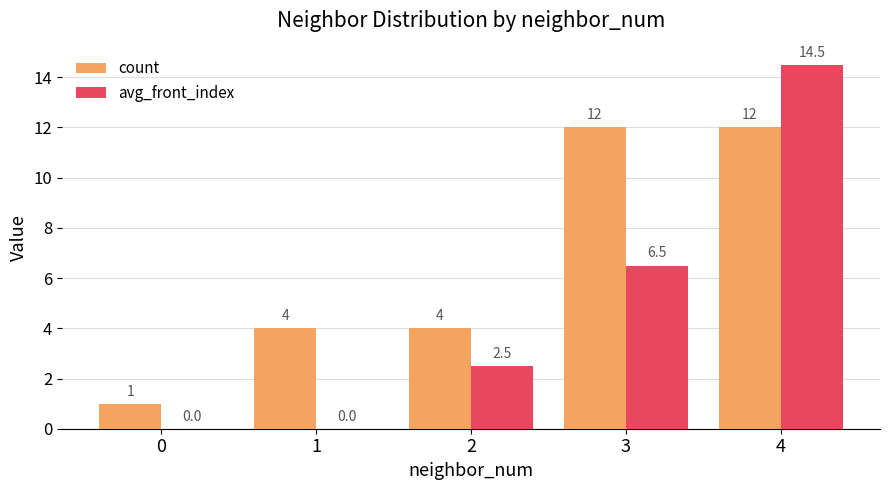

At which label is avg_front_index closest to 7?

3